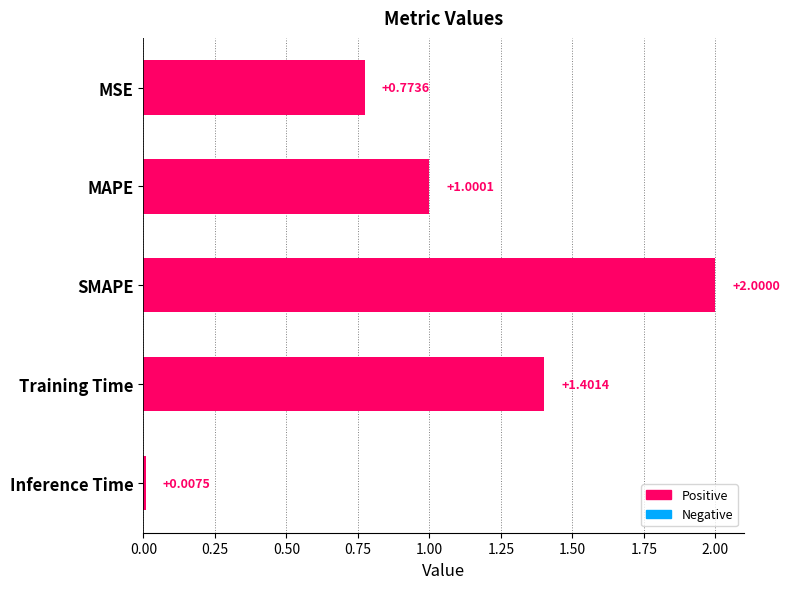

Where is the data nearest to the value 1?

MAPE